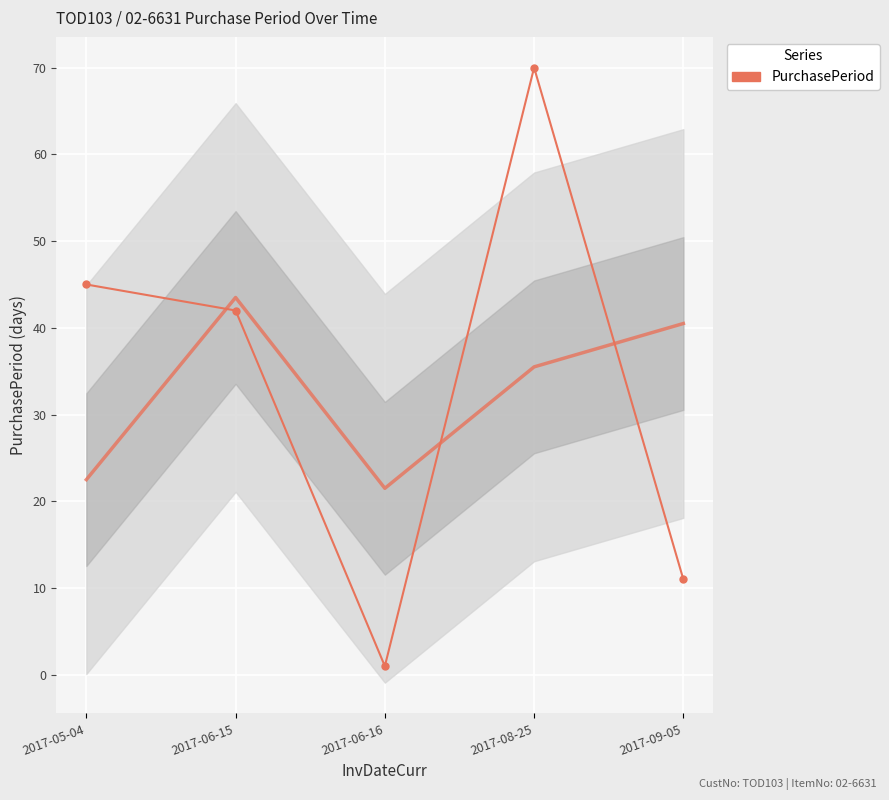

Where does the data first go above 42?

2017-05-04